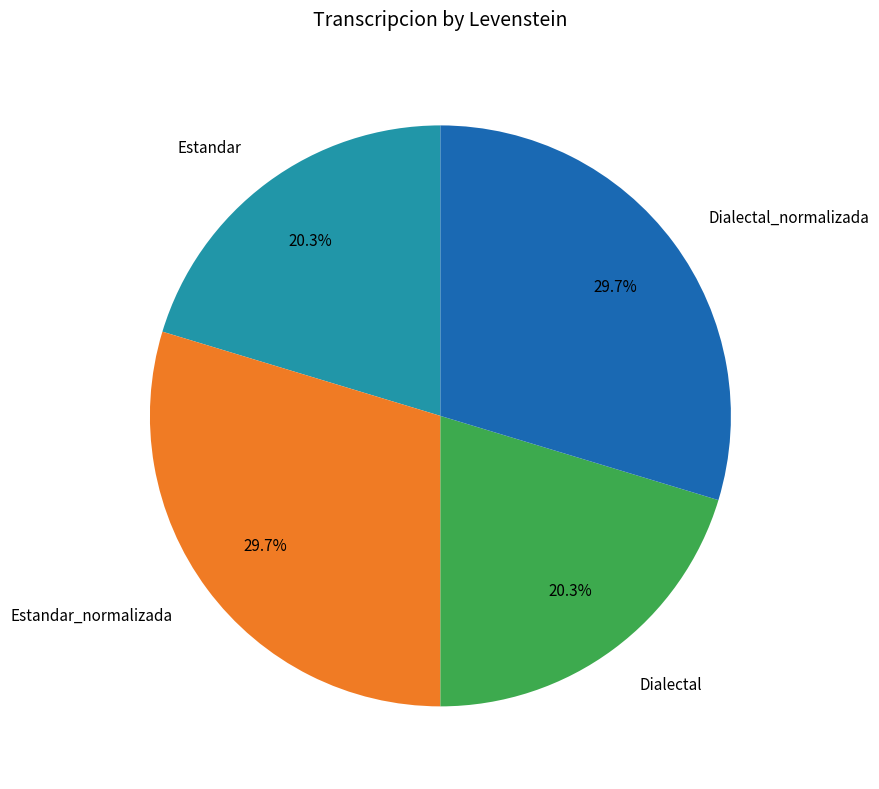

Between Estandar and Dialectal_normalizada, which is larger?

Dialectal_normalizada